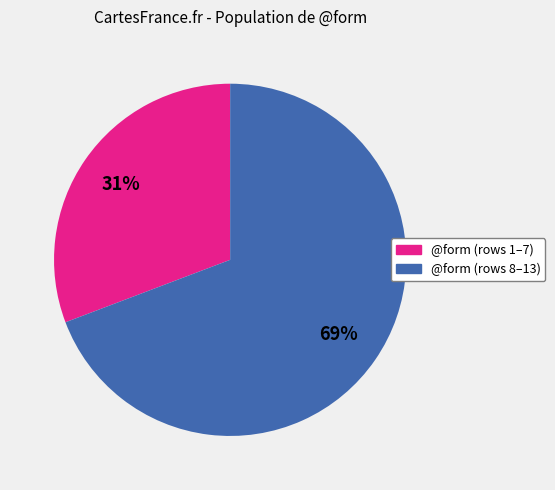

To the nearest percent, what is the difference between the largest and smallest slice percentages?

38%